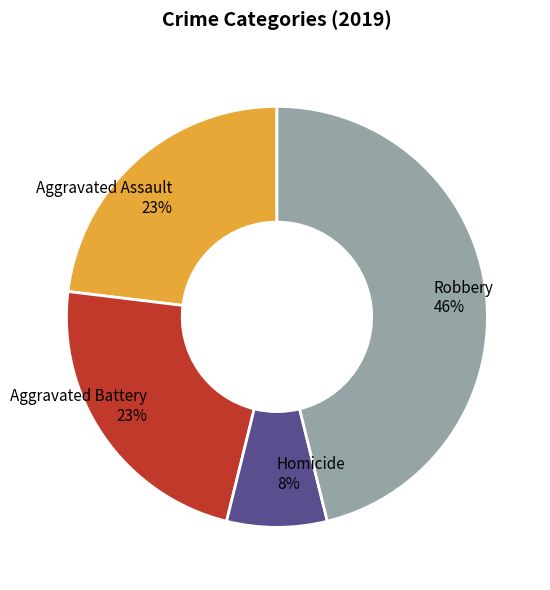

What is the largest slice in the pie chart?

Robbery 46%